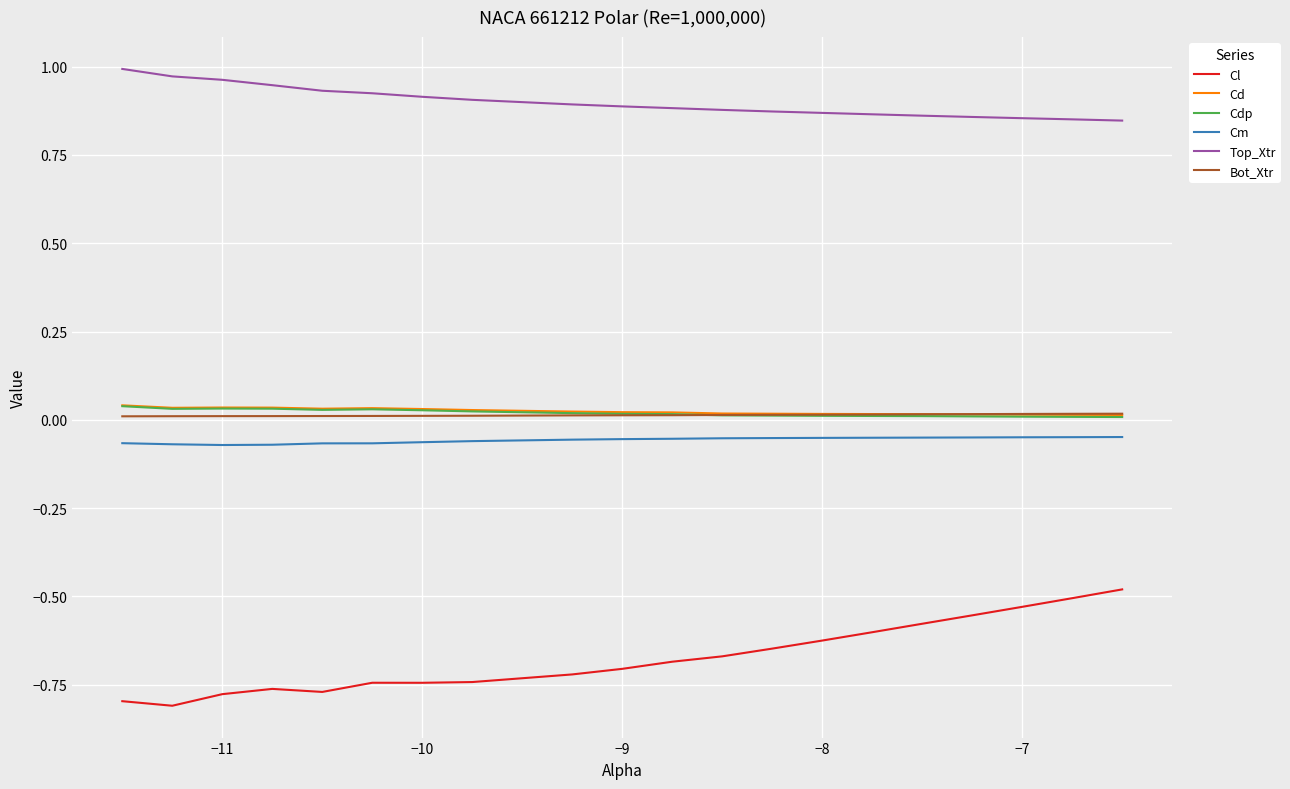

True or false: Cdp and Cl cross at least once.

False